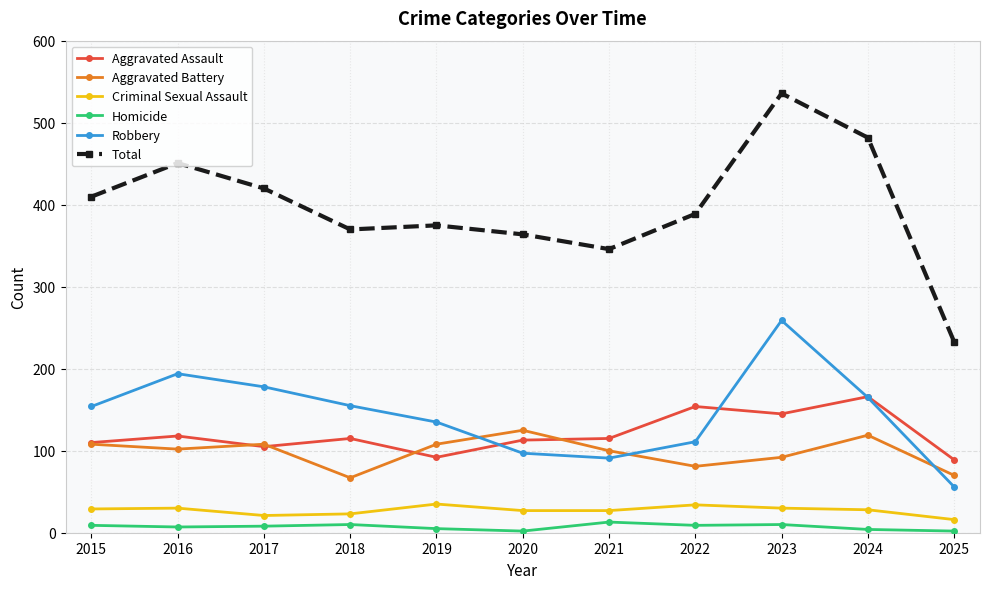

List the series in order of their peak value, highest first.

Total, Robbery, Aggravated Assault, Aggravated Battery, Criminal Sexual Assault, Homicide